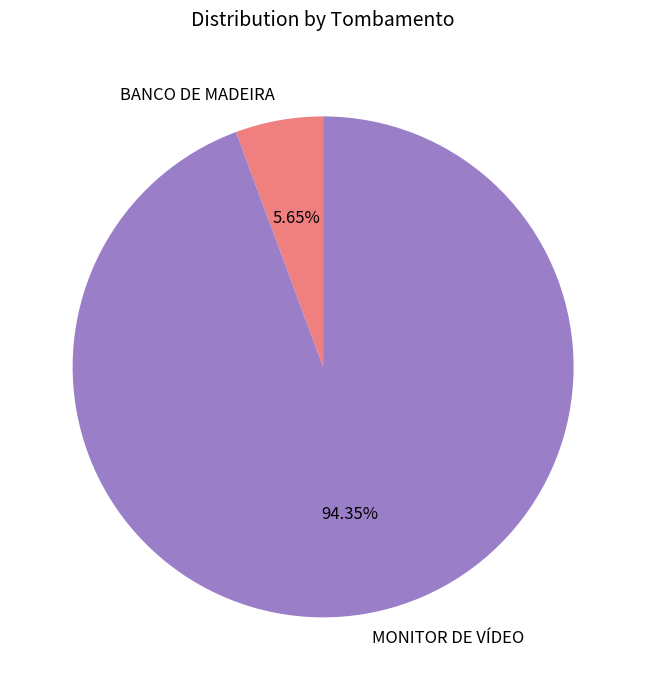

Does BANCO DE MADEIRA represent more than half of the total?

No